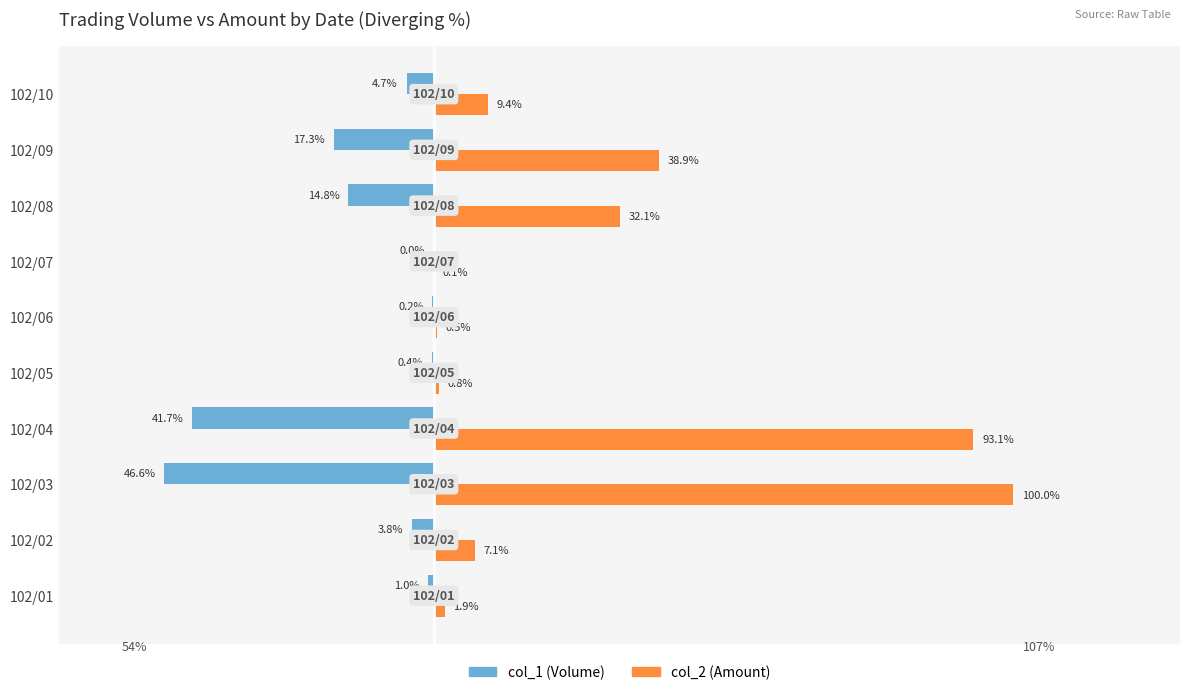

Between 102/06 and 102/08, which series saw the biggest shift?

col_2 (Amount)